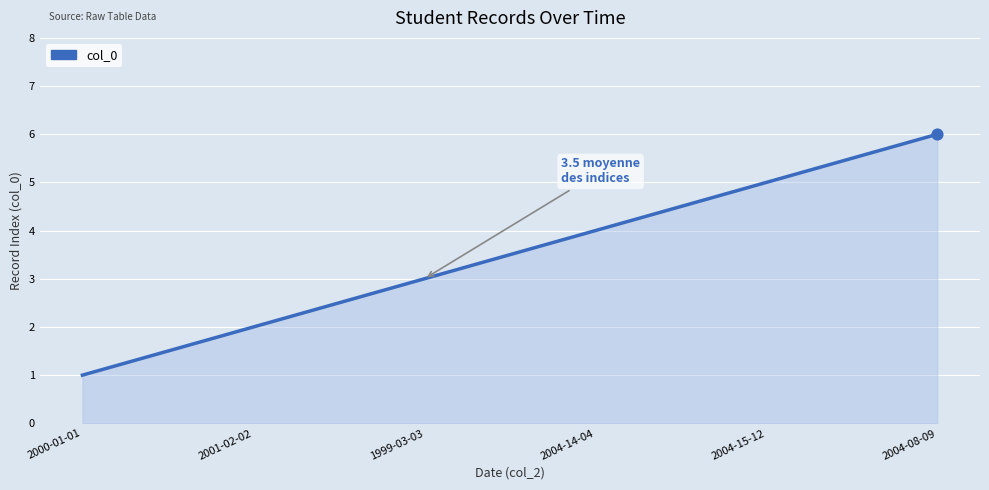

What is the change in value from 2001-02-02 to 1999-03-03?

+1